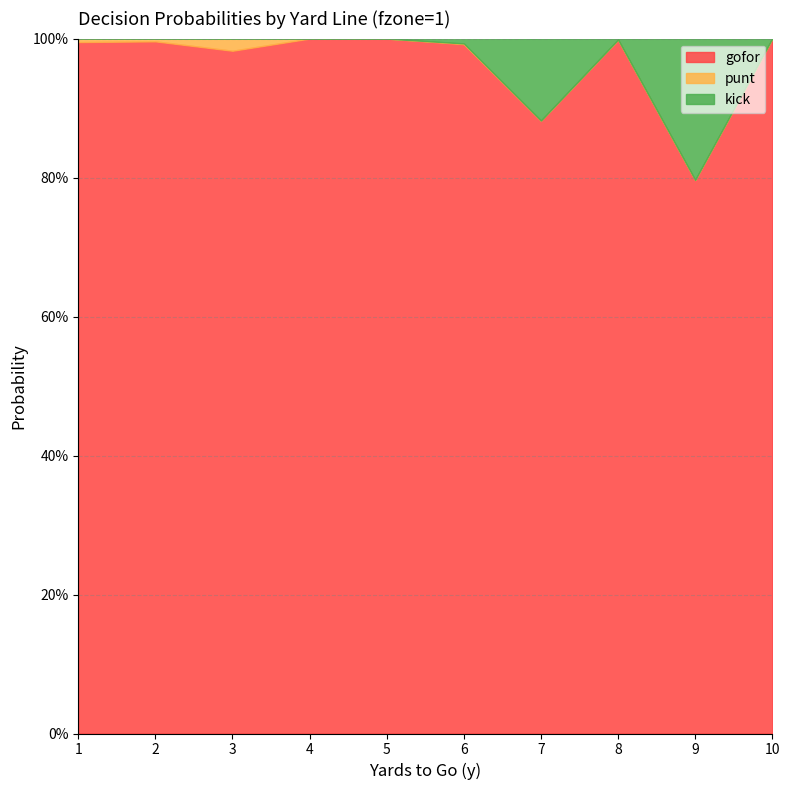

Between 10 and 4, which is larger?

10